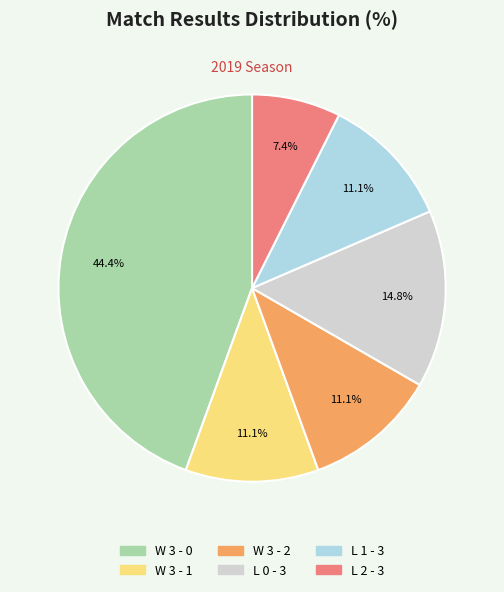

Is there any slice that represents more than half of the pie?

No